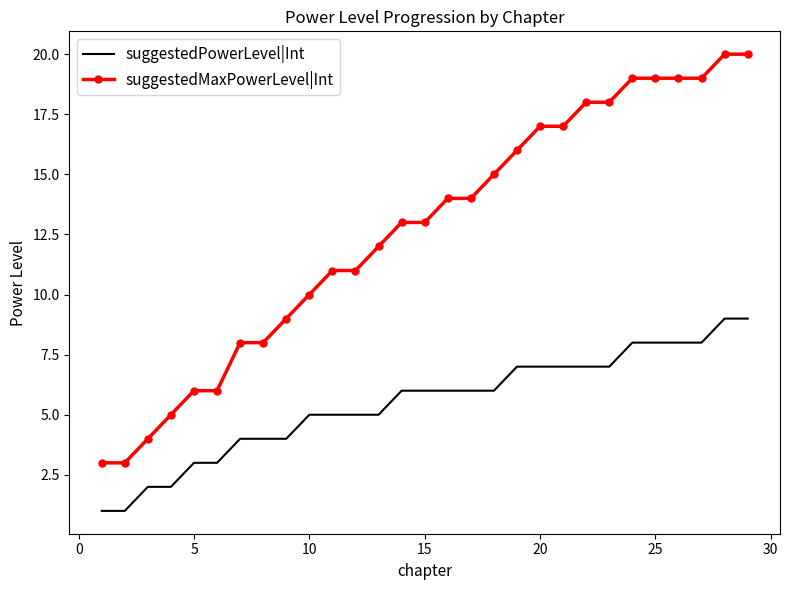

True or false: suggestedPowerLevel|Int and suggestedMaxPowerLevel|Int cross at least once.

False